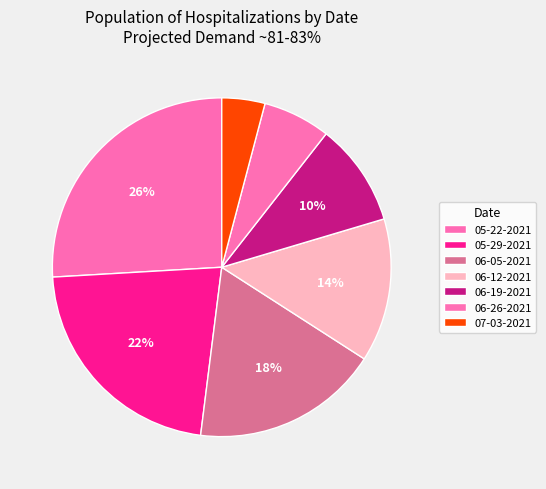

Is there any slice that represents more than half of the pie?

No